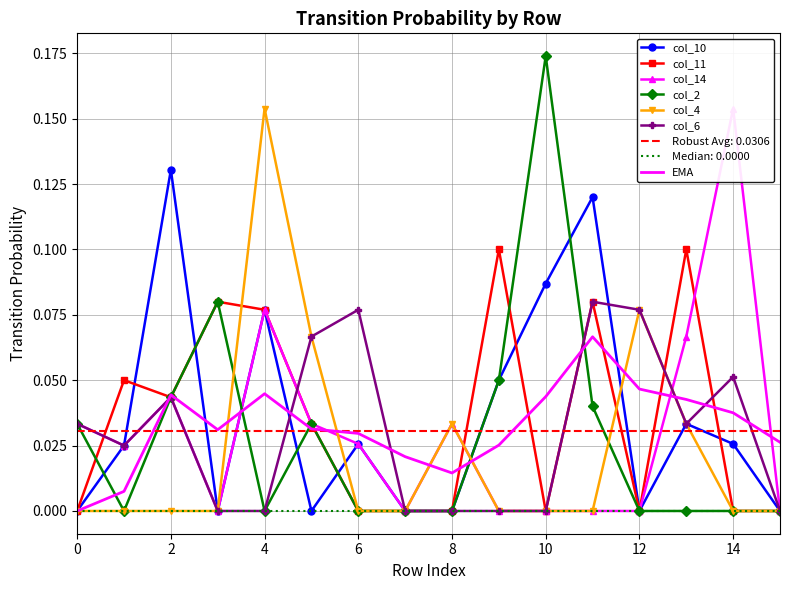

What is the maximum value shown in the chart?

0.2